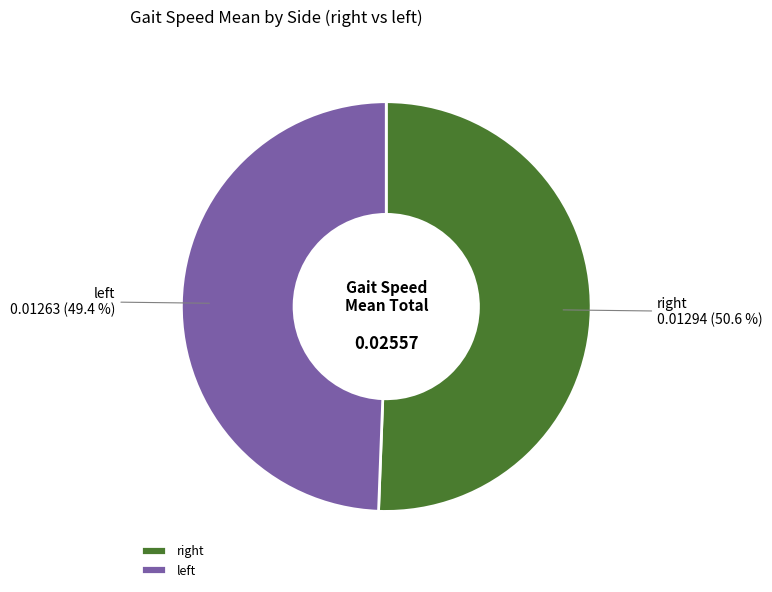

Which category has the biggest portion of the pie?

right